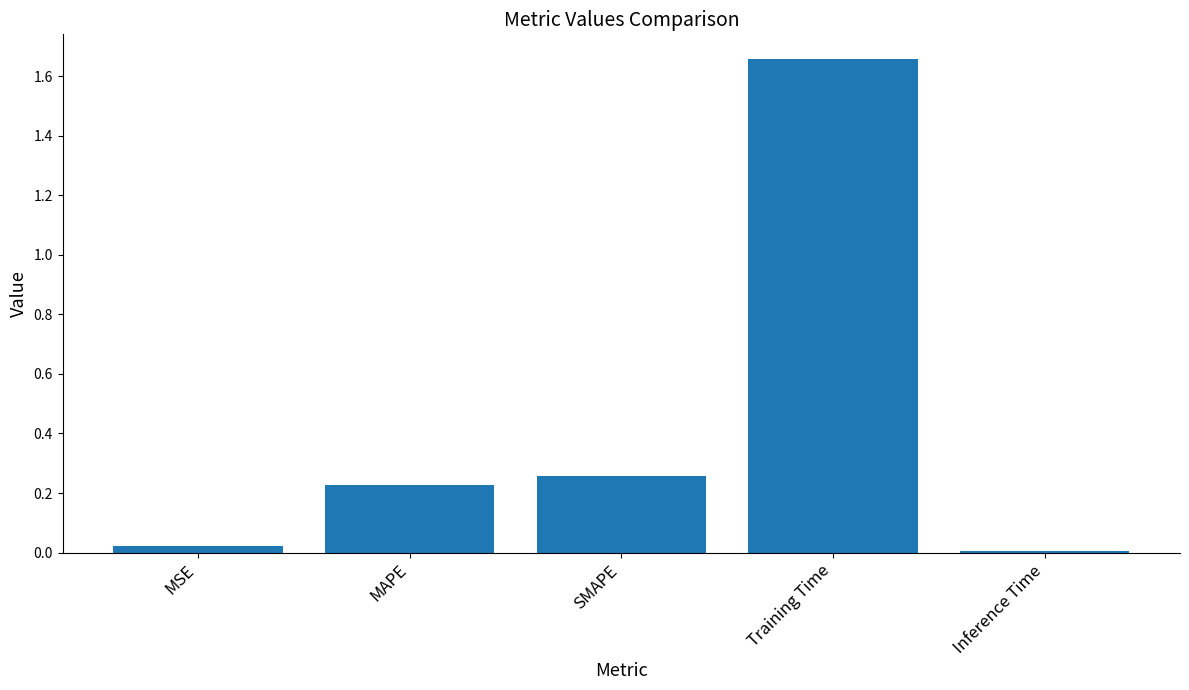

What is the label of the 3rd bar from the left?

SMAPE